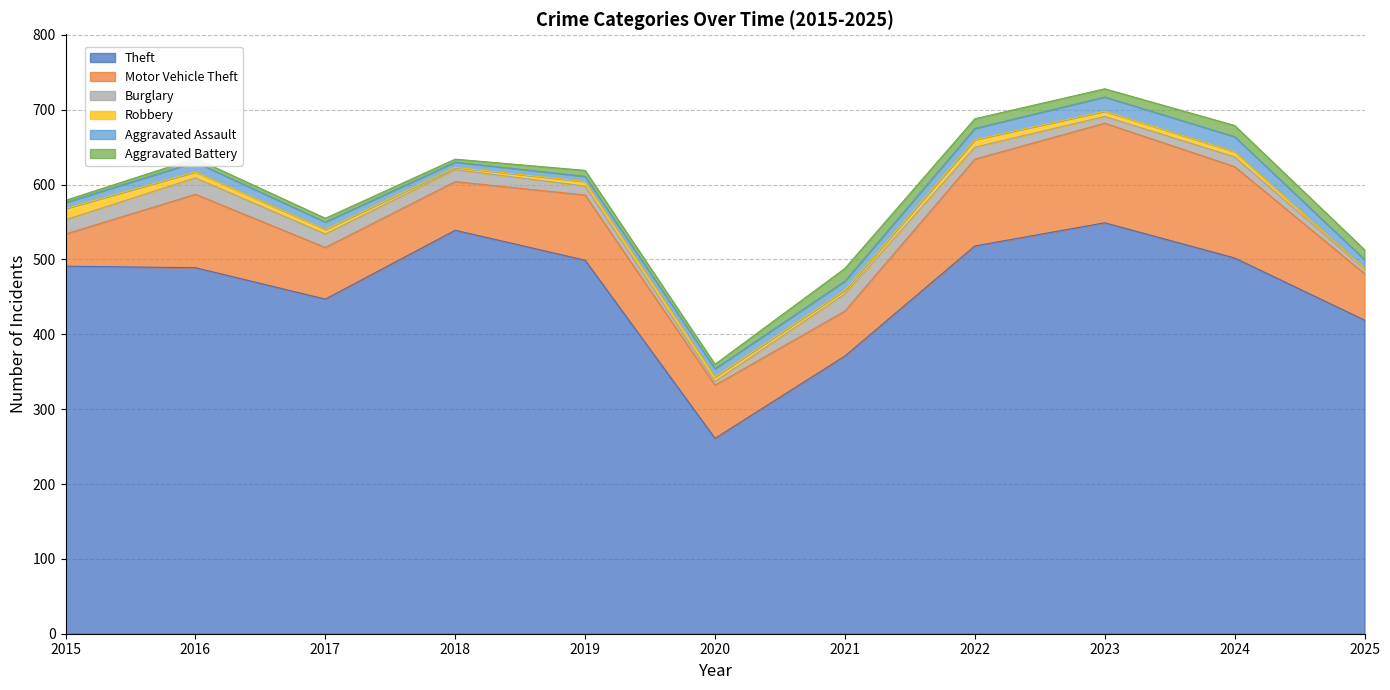

What is the value of the Aggravated Battery point at the 11th from the left?

13